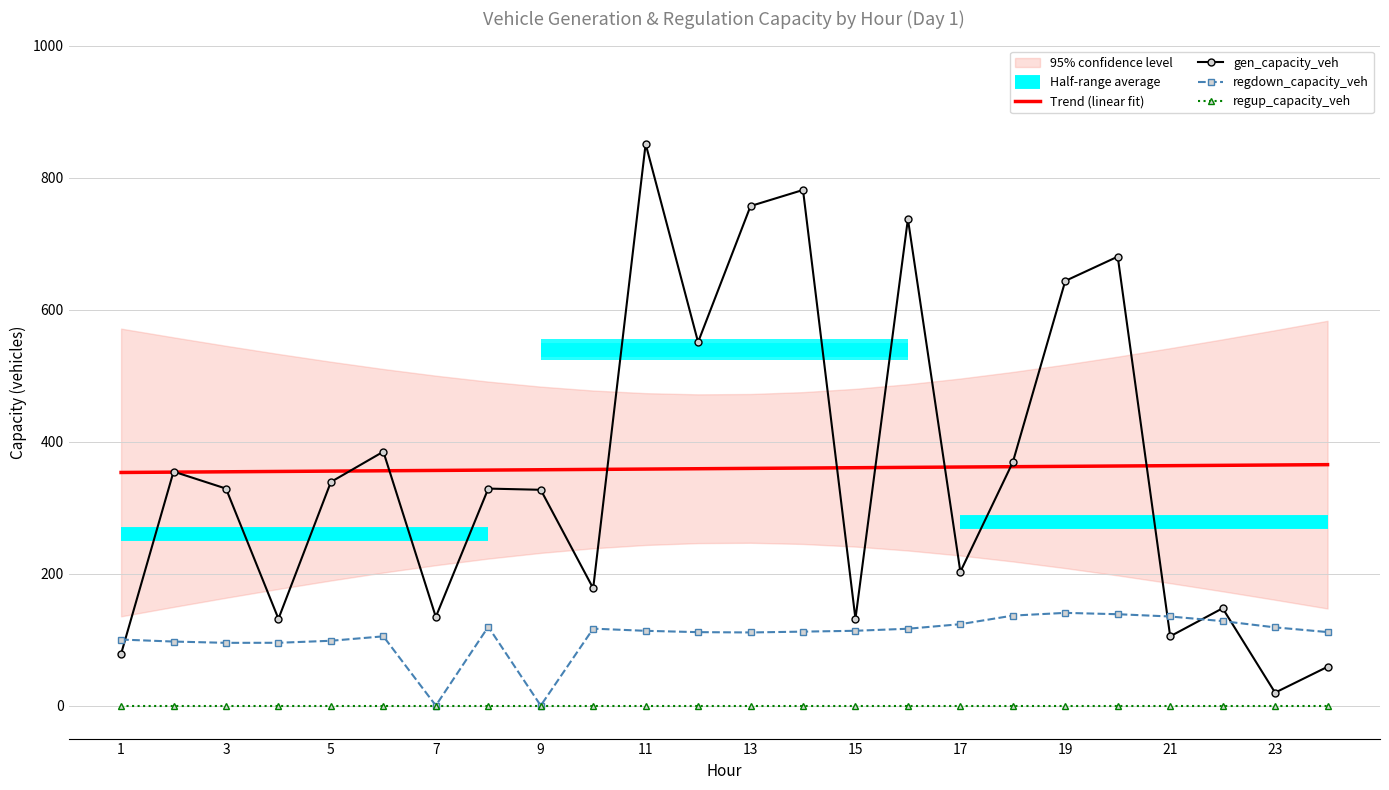

What is the difference between the gen_capacity_veh values at 13 and 3?

428.1